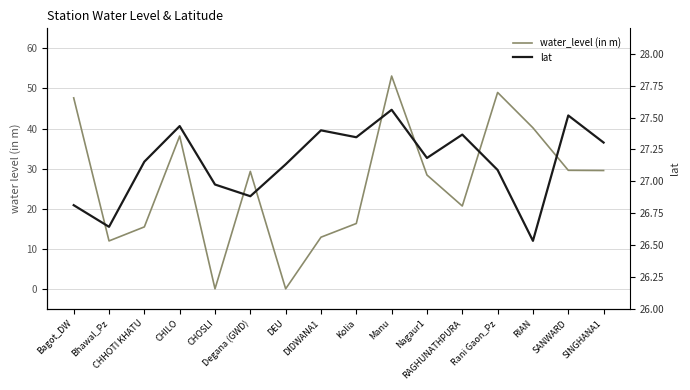

What is the difference between the highest and lowest values at RAGHUNATHPURA?

6.7